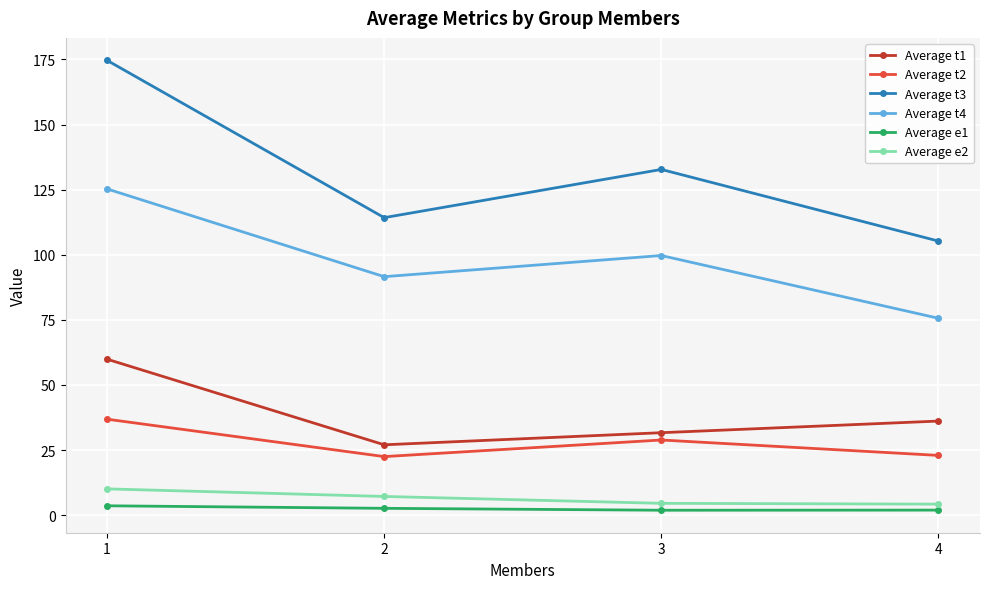

The Average t4 series shows 31.1 at 1. True or false?

False